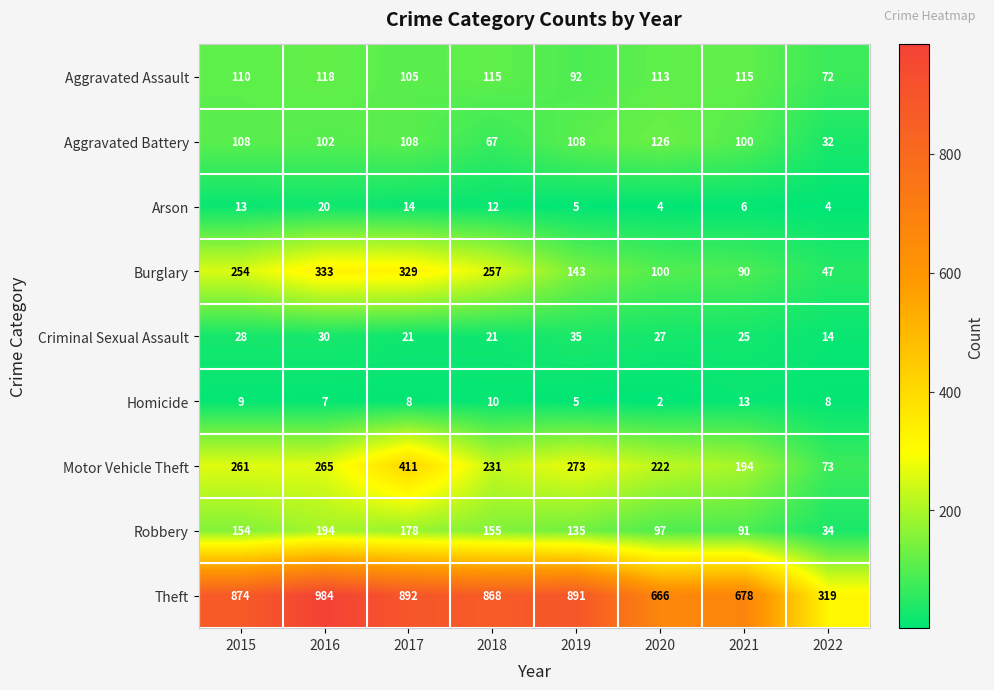

Which series has the widest spread of values?

Theft